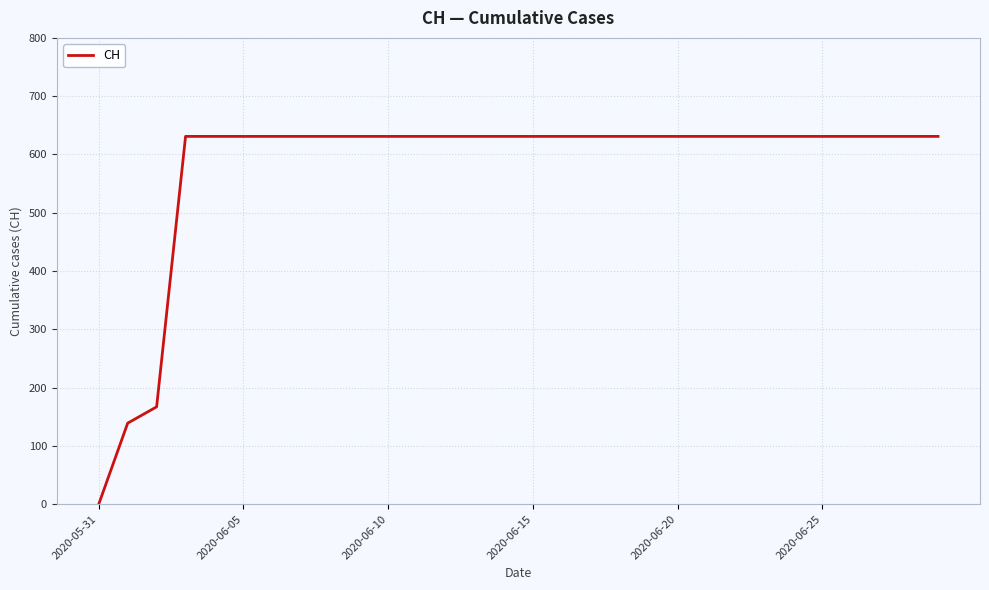

What is the maximum value shown in the chart?

631